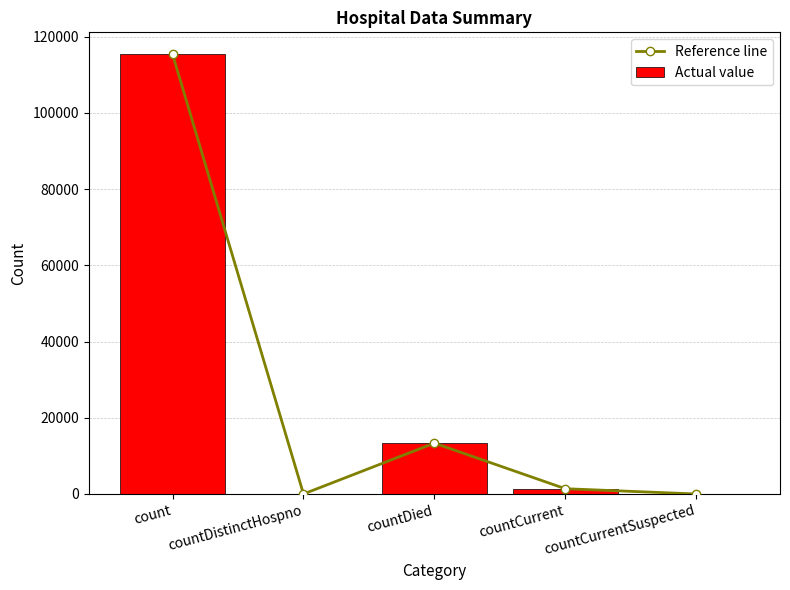

At which category does the chart reach its peak across all series?

count